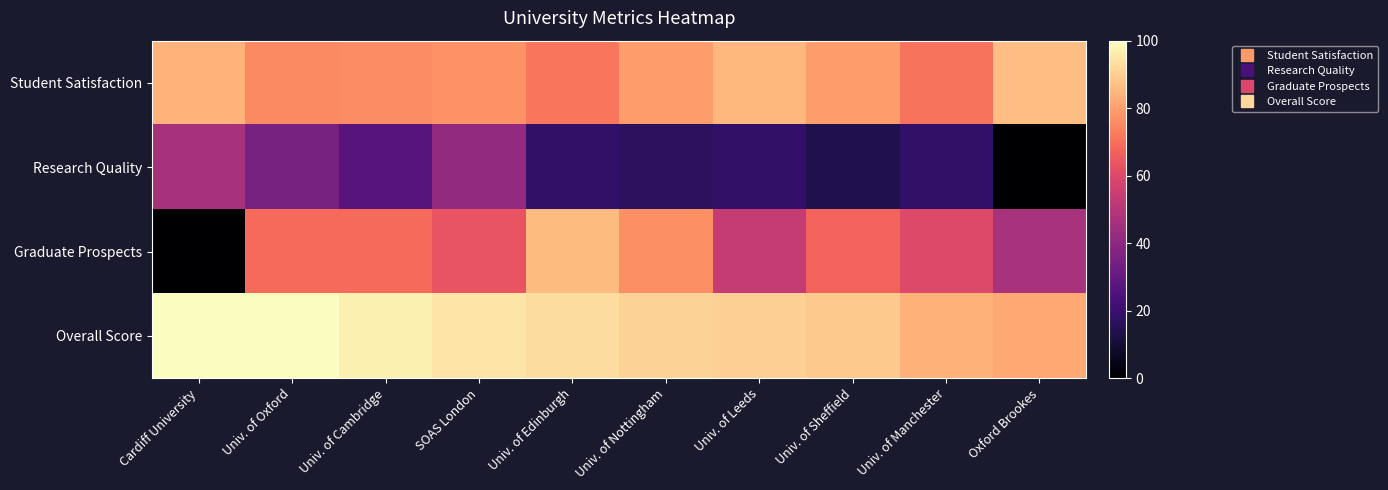

At how many categories does at least one series exceed 8?

10